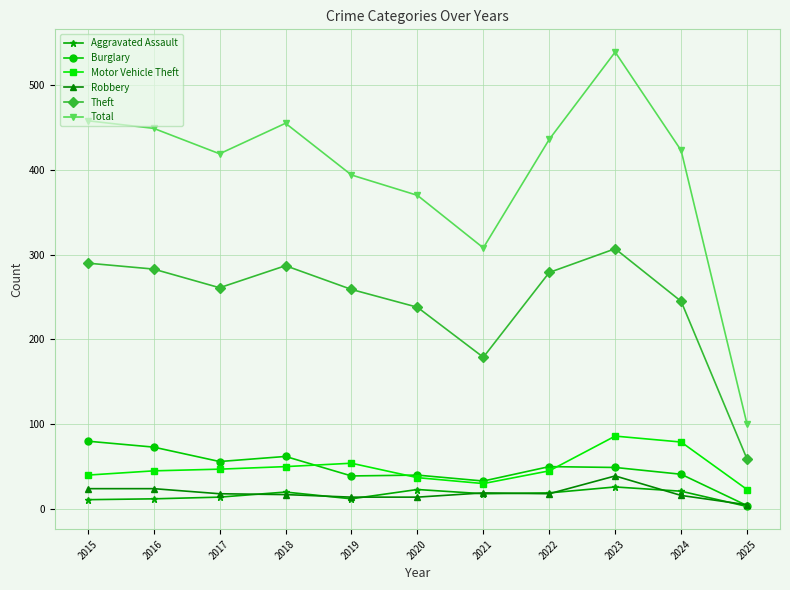

Which label corresponds to the smallest value in the chart?

2025